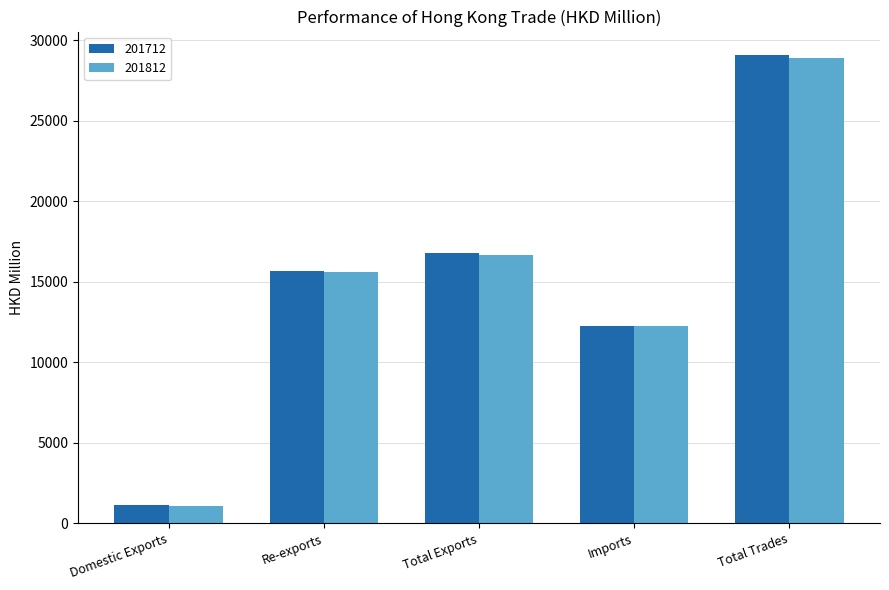

What is the label of the 5th bar from the left?

Total Trades